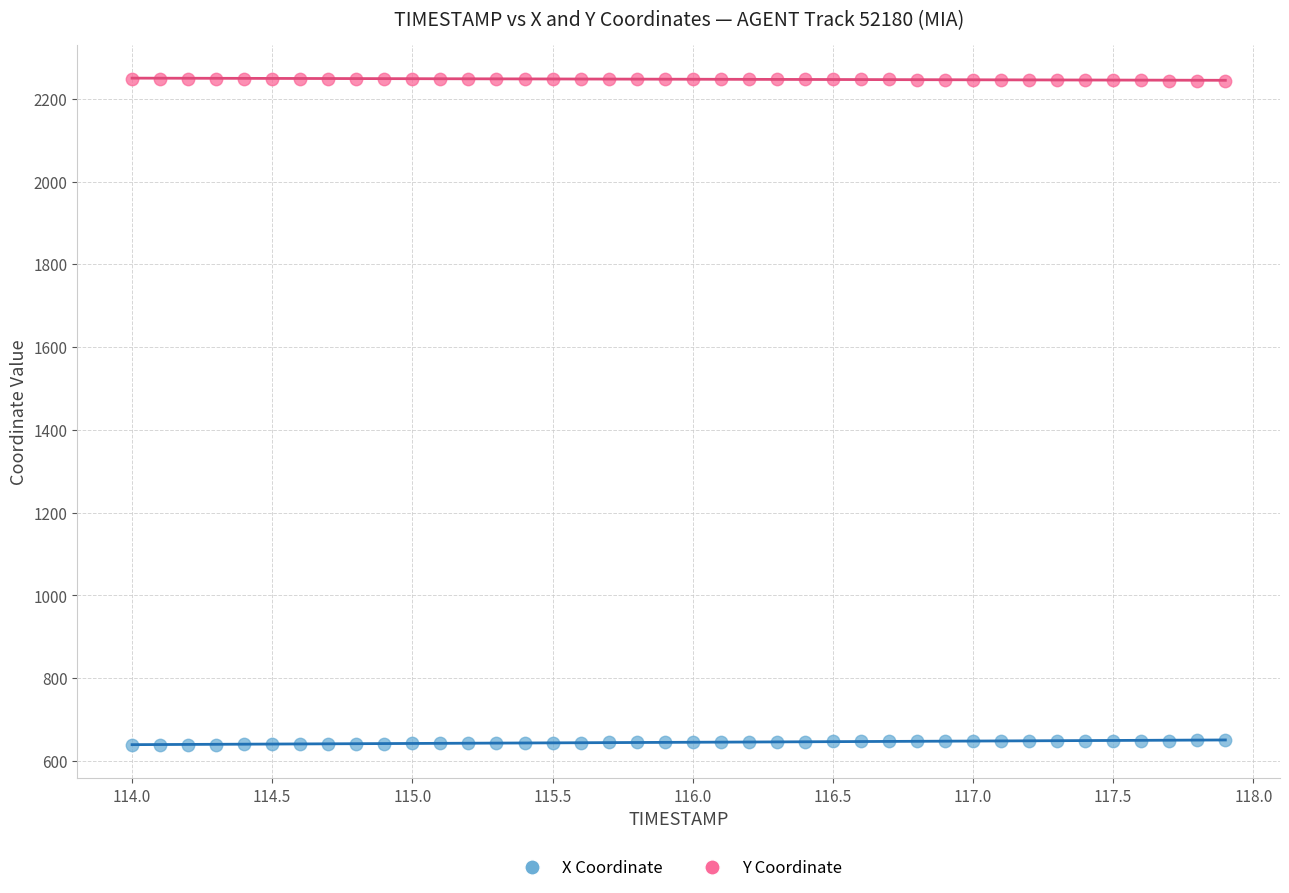

Across all data points, what is the range of X values (max minus min)?

3.9